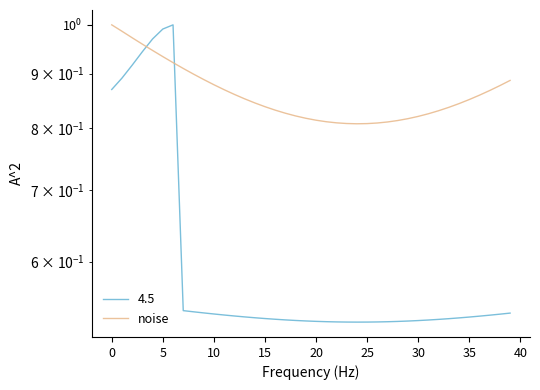

What is the label of the 21st point from the left?

20